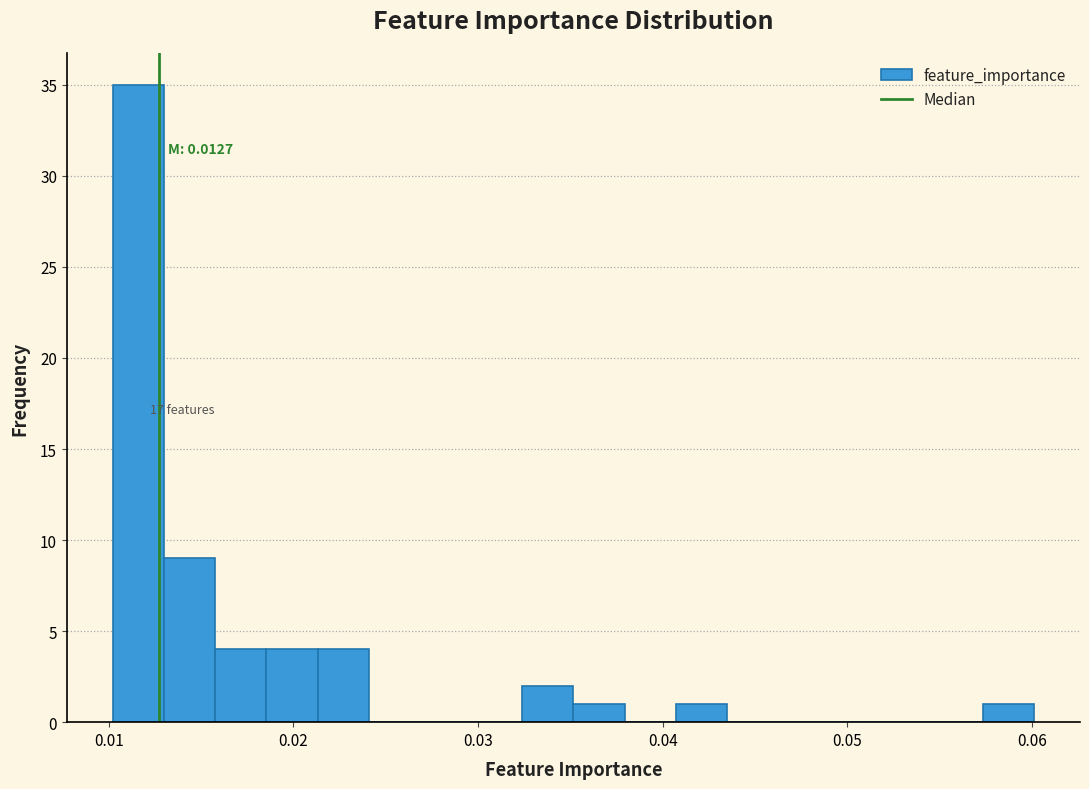

Around what value on the x-axis is the tallest bar? Give the approximate position of its centre, as read against the axis.

0.012